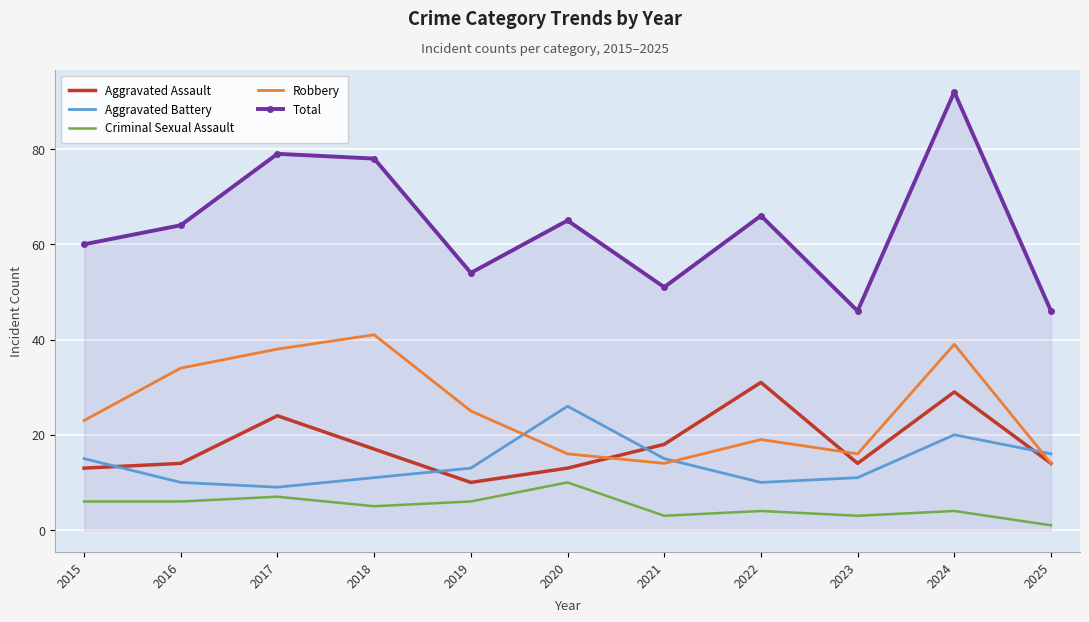

How many categories are shown in the chart?

11